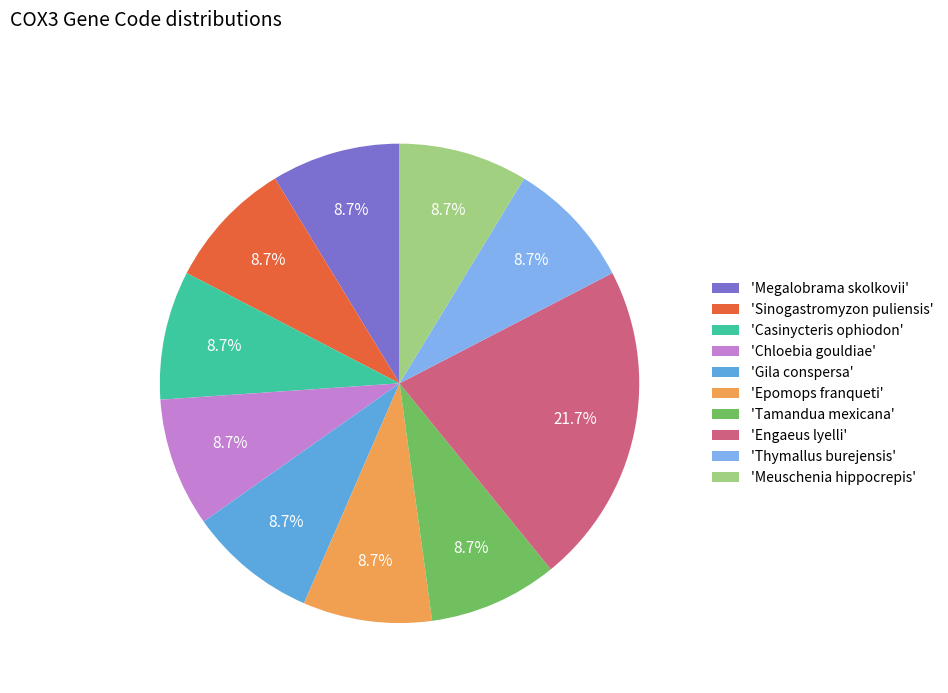

Approximately how many times larger is the value at 'Casinycteris ophiodon' compared to 'Gila conspersa'?

1.0